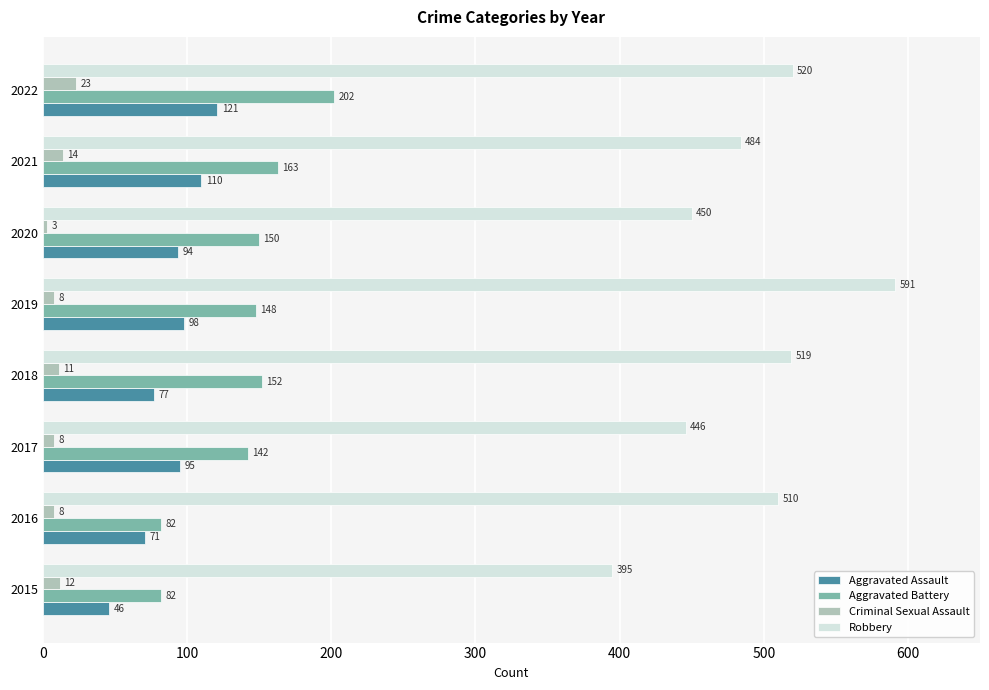

At which label is Aggravated Battery closest to 142?

2017